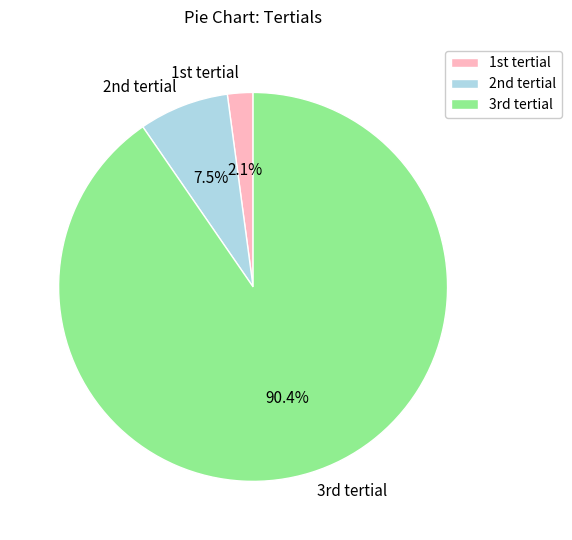

To the nearest percent, what is the difference between the largest and smallest slice percentages?

88%